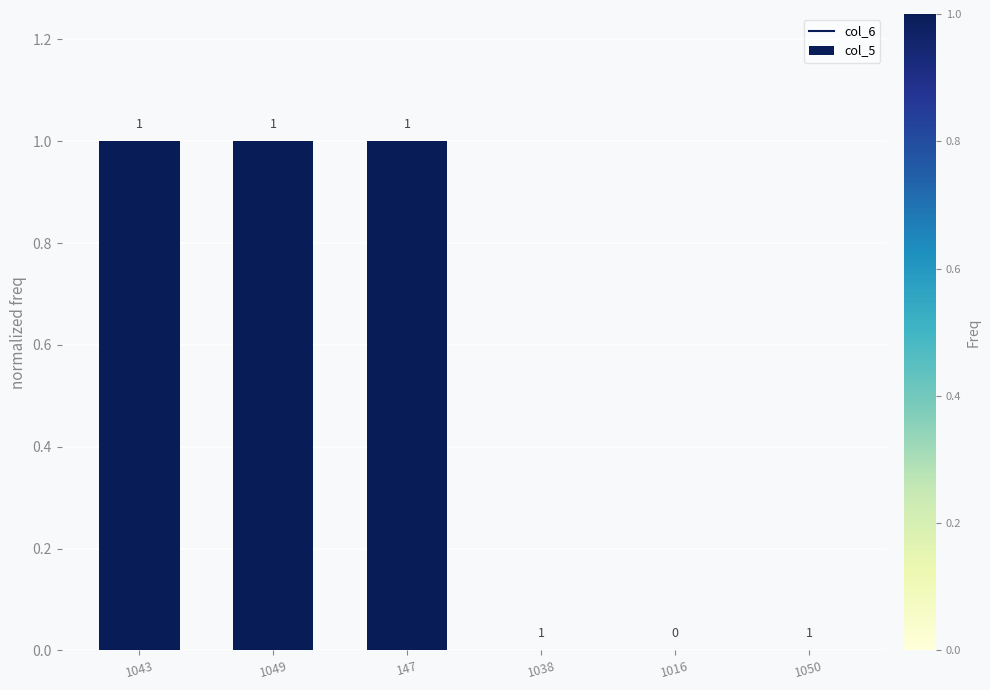

Is it true that the value at 1038 is 0?

True